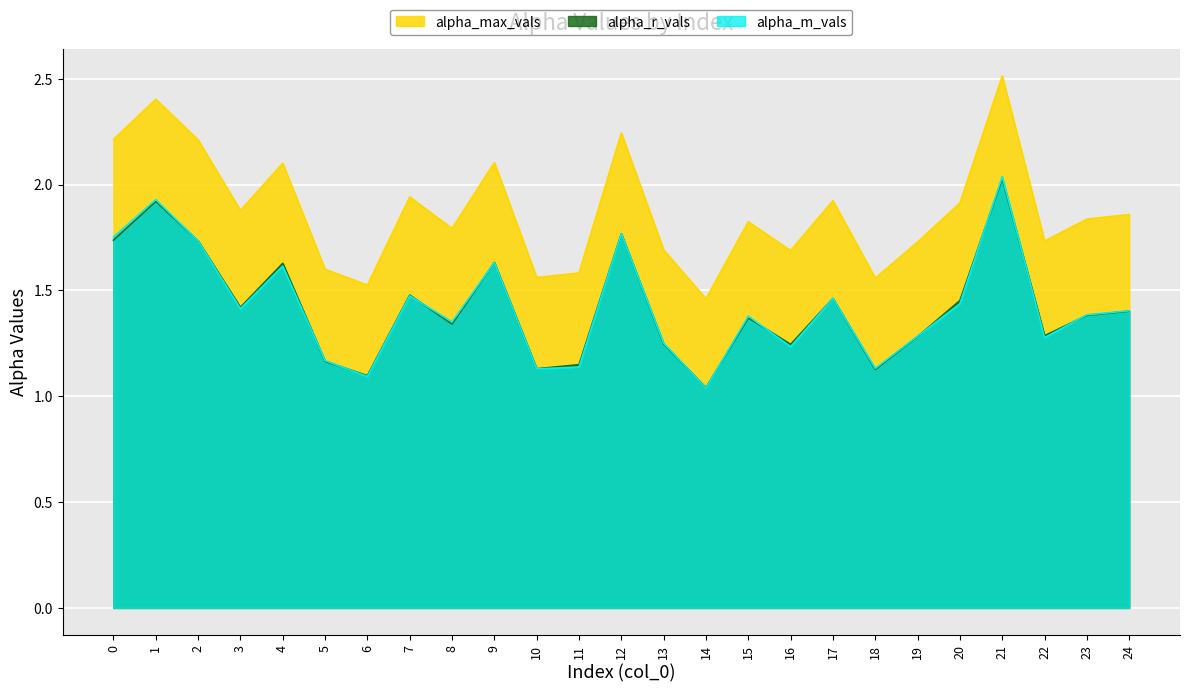

What is the smallest value displayed?

1.0